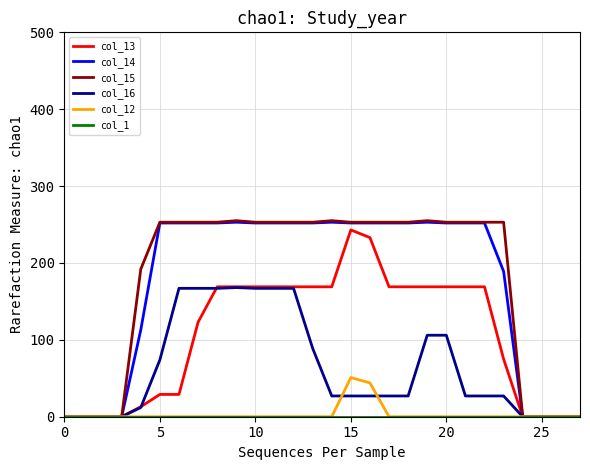

What is the greatest value displayed?

255